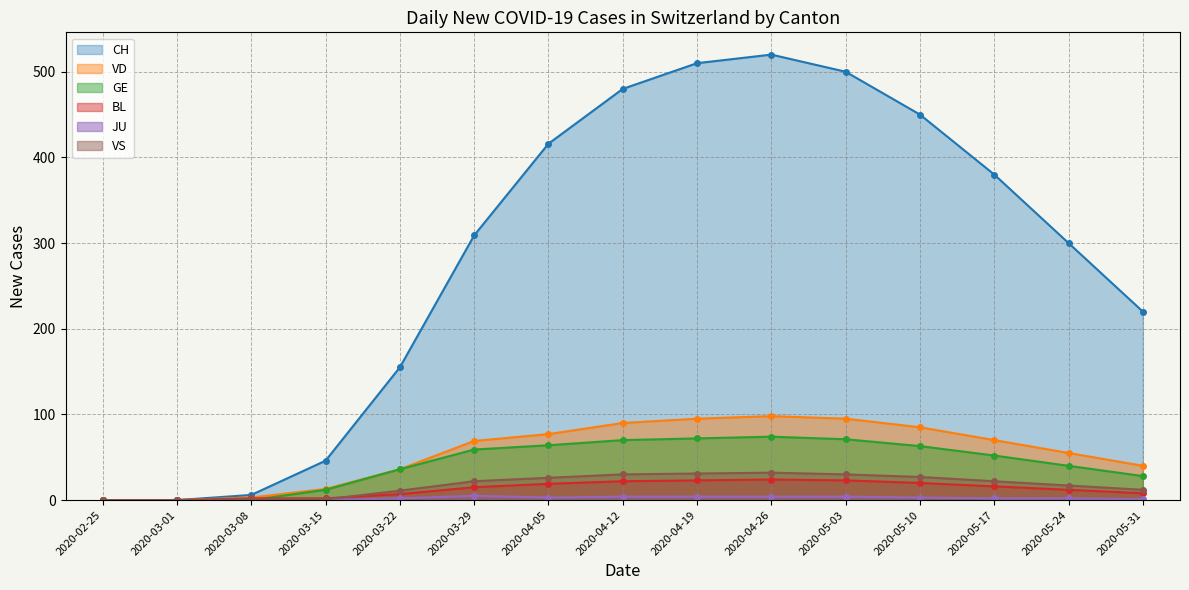

The BL series shows 13 at 2020-02-25. True or false?

False